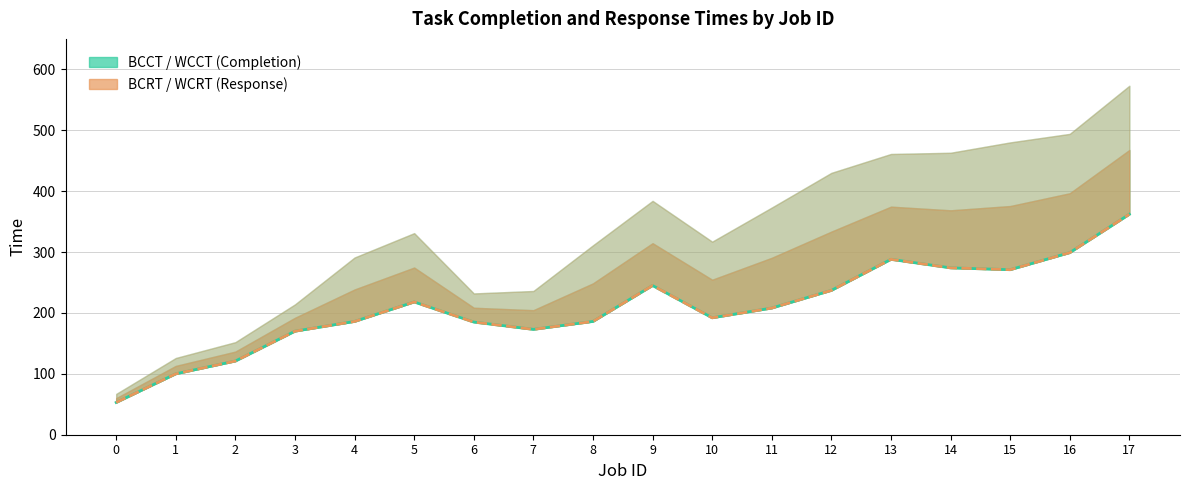

What is the sum of the BCRT line values at 3 and 1?

270